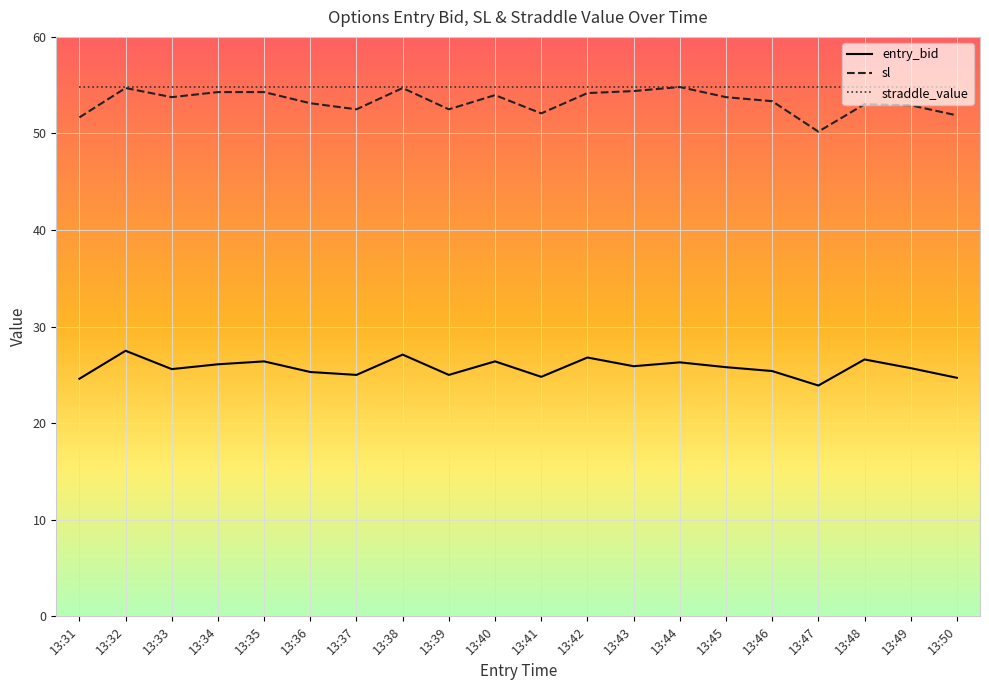

Which series has the largest range (max minus min)?

sl